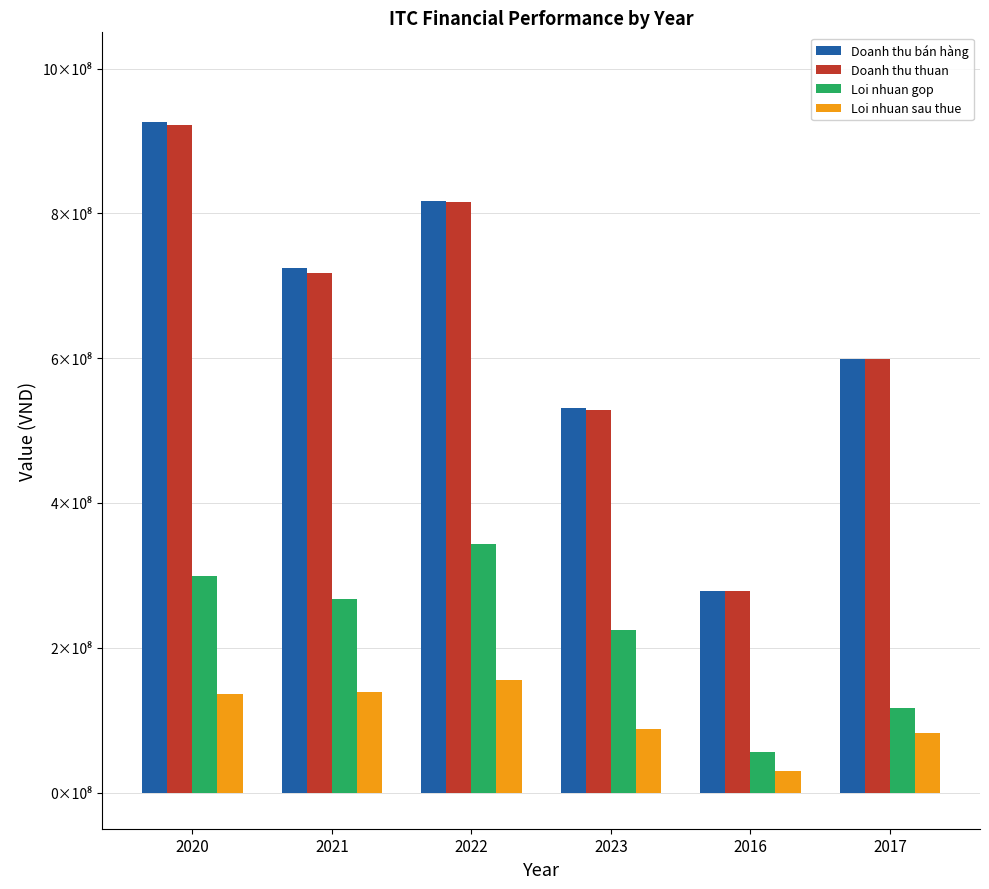

Are the bars grouped side by side (vs. stacked)?

Yes